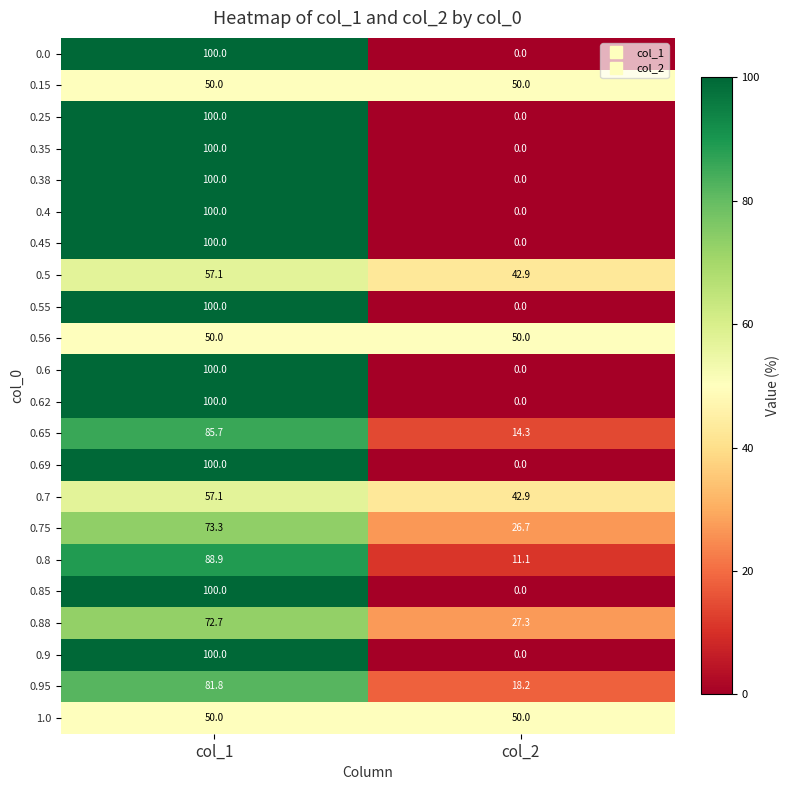

At which category does the chart reach its peak across all series?

col_1